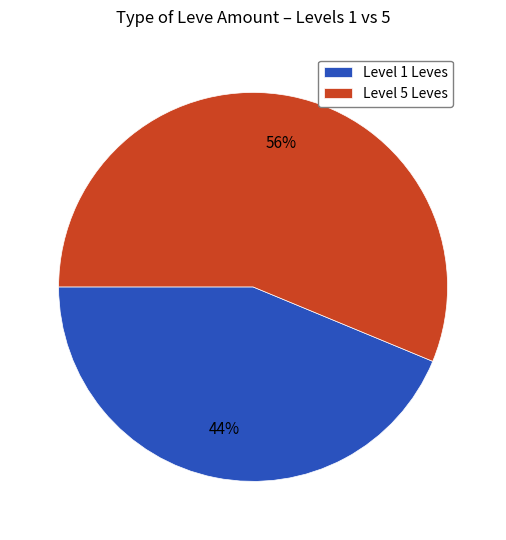

Do Level 5 Leves and Level 1 Leves together represent more than half of the pie?

Yes